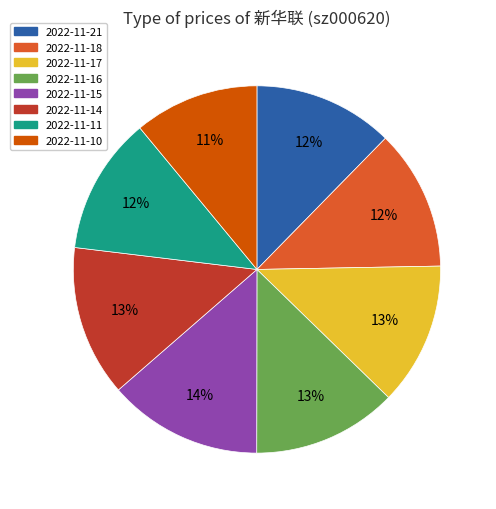

Which slice is the smallest?

2022-11-10